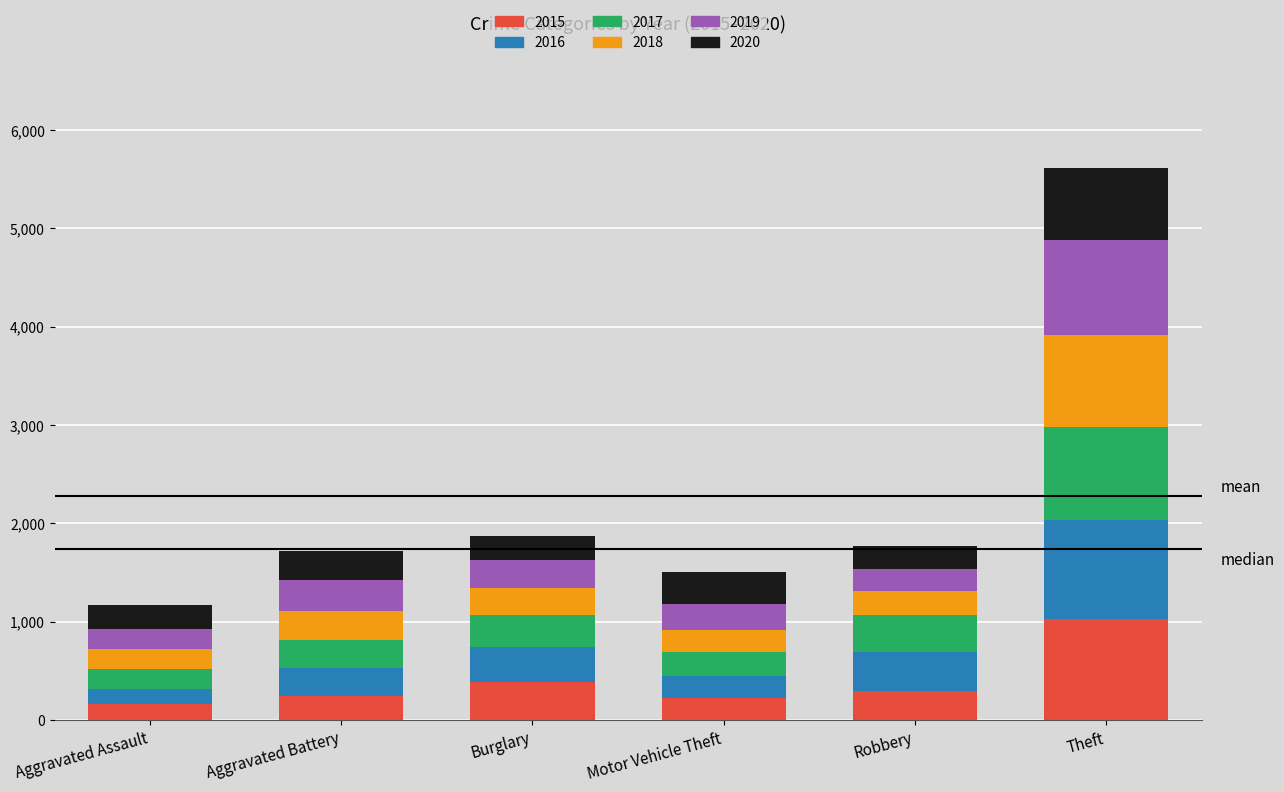

What is the average value of the 2015 series?

392